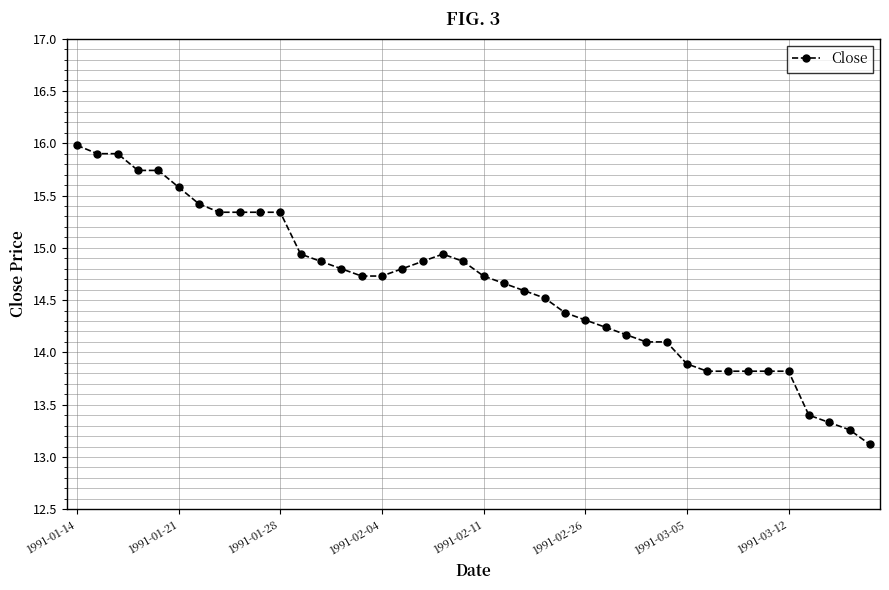

True or false: the data has more than 0 interior local peaks.

True